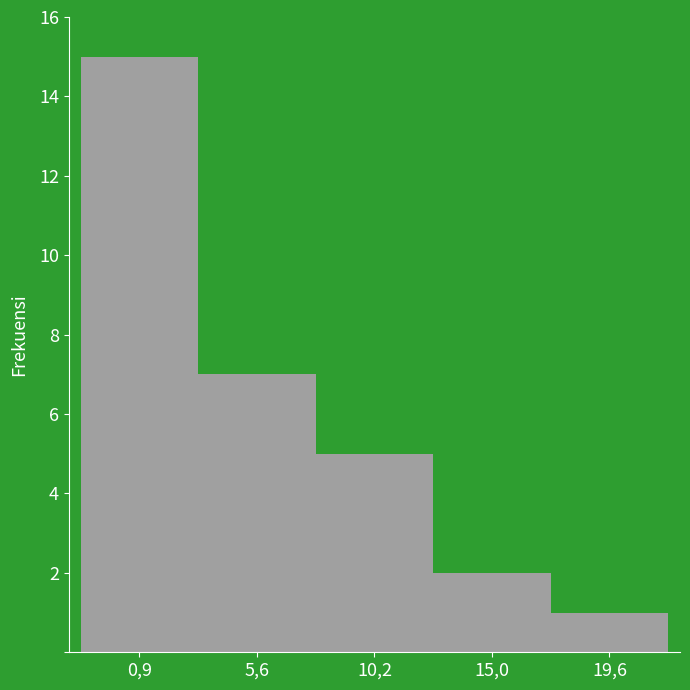

Reading right to left, list all the values displayed in this chart.

19,6=1	15,0=2	10,2=5	5,6=7	0,9=15